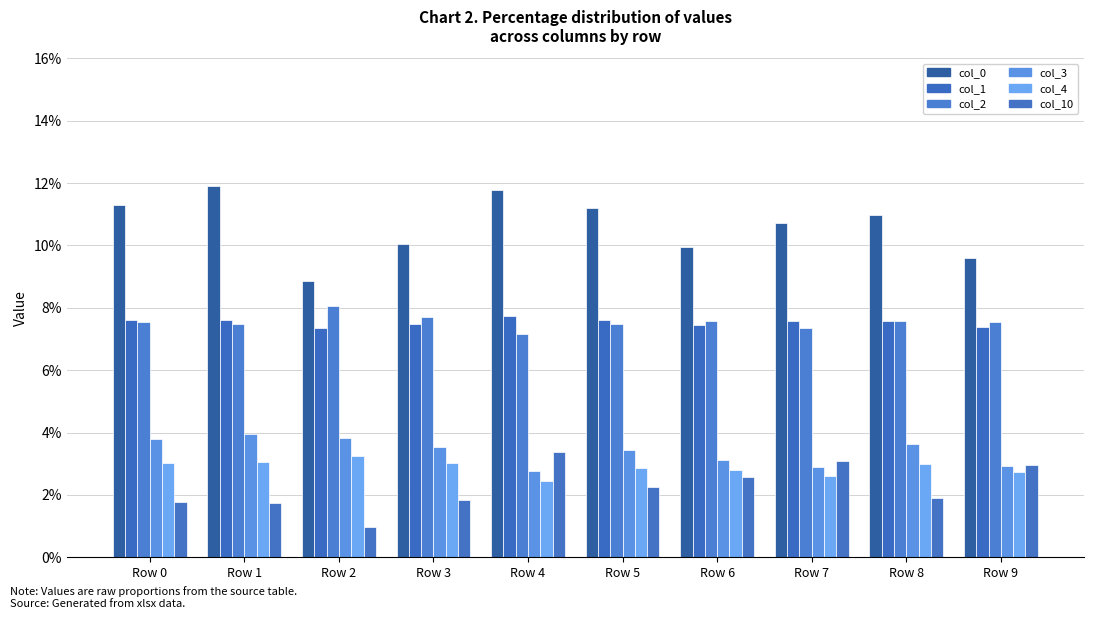

What is the maximum value for col_1?

0.1